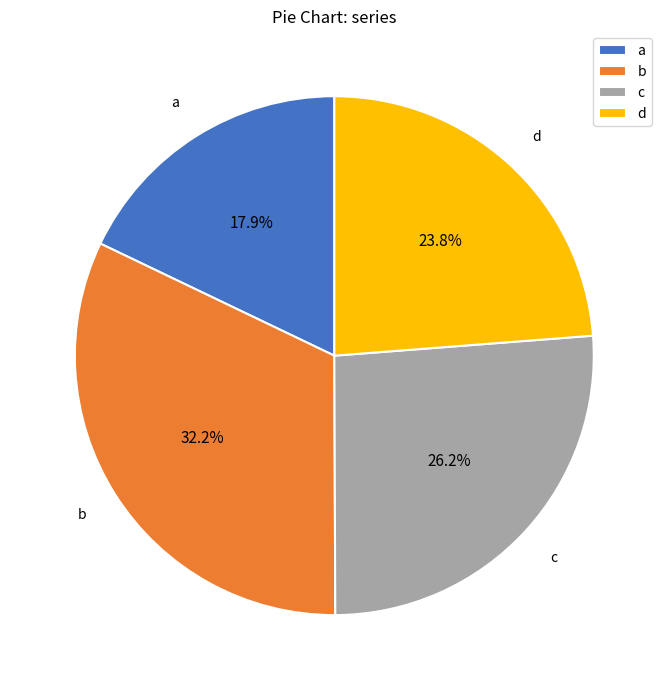

The a slice represents 18% of the pie. True or false?

True